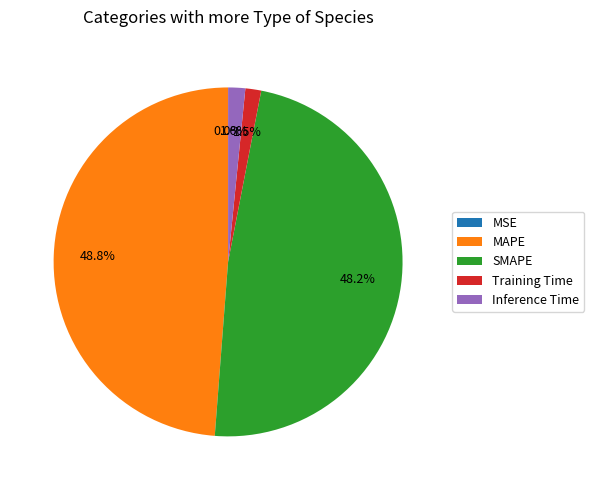

What portion of the pie excludes MAPE?

51.2%